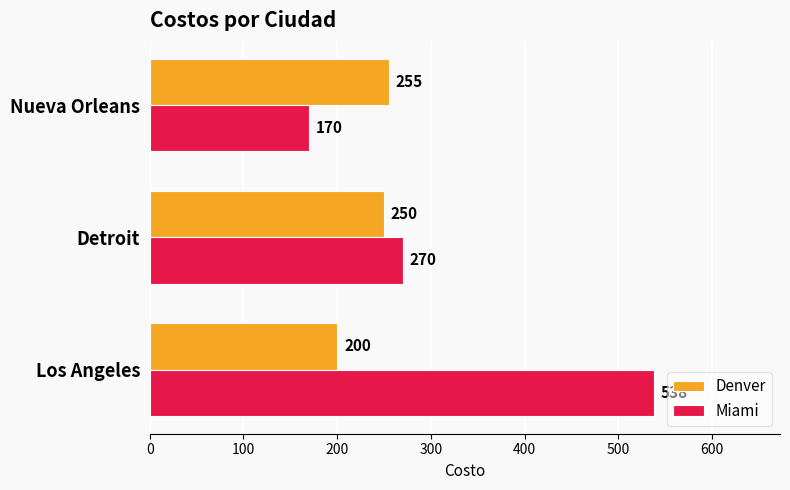

What is the average value of the Miami series?

326